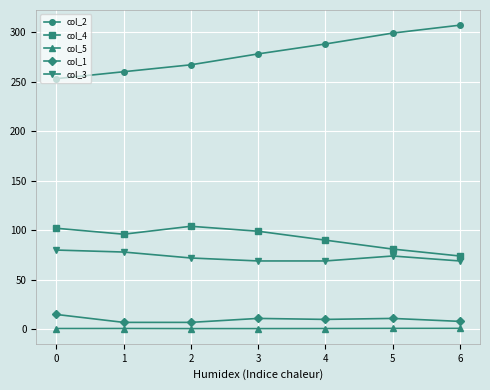

True or false: col_5 and col_3 cross at least once.

False